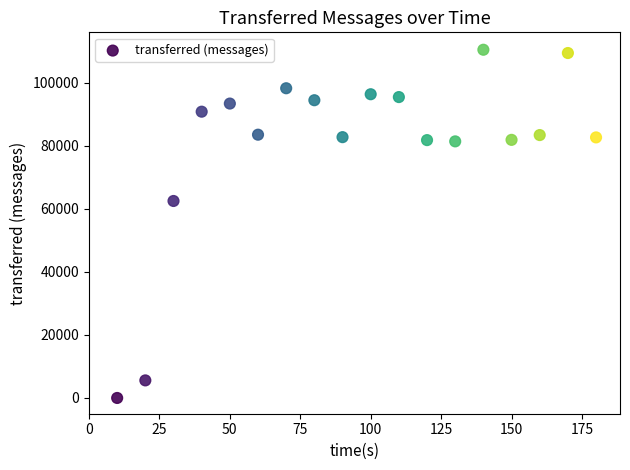

What Y value in the scatter plot is closest to 55260?

62520